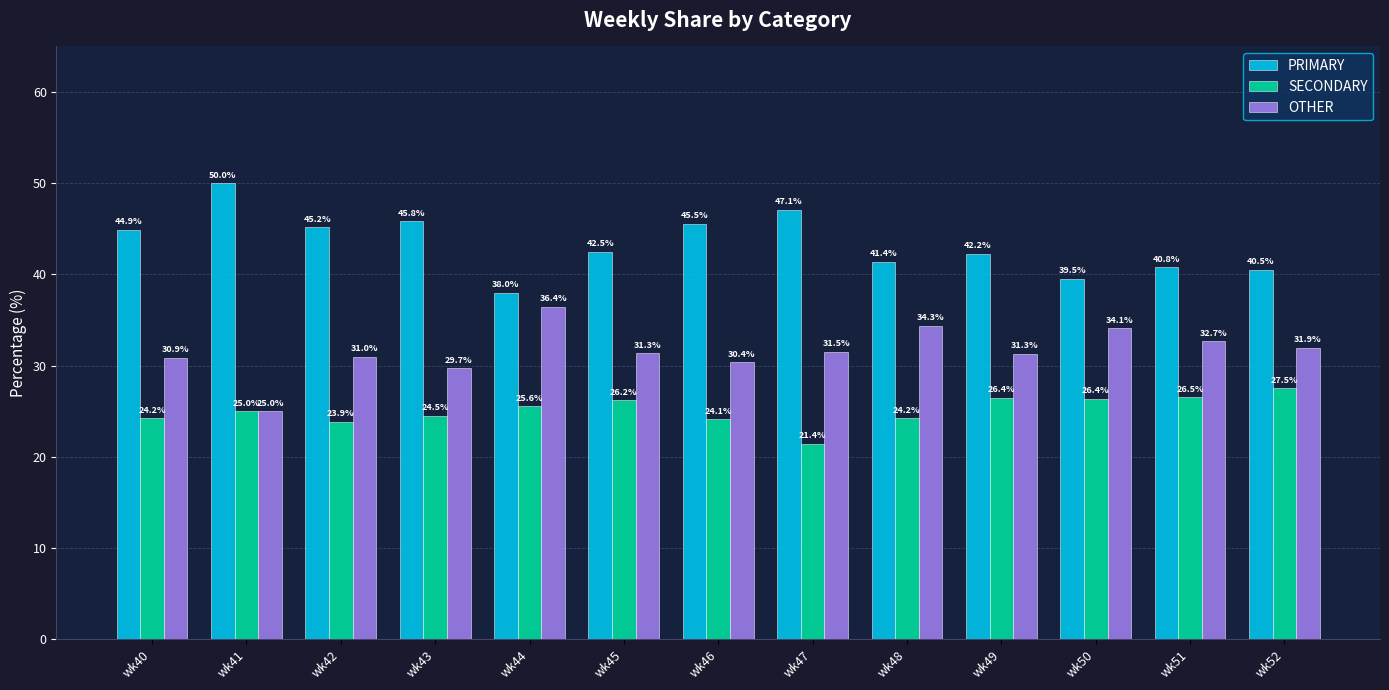

Rank the categories by PRIMARY value from lowest to highest.

wk44, wk50, wk52, wk51, wk48, wk49, wk45, wk40, wk42, wk46, wk43, wk47, wk41